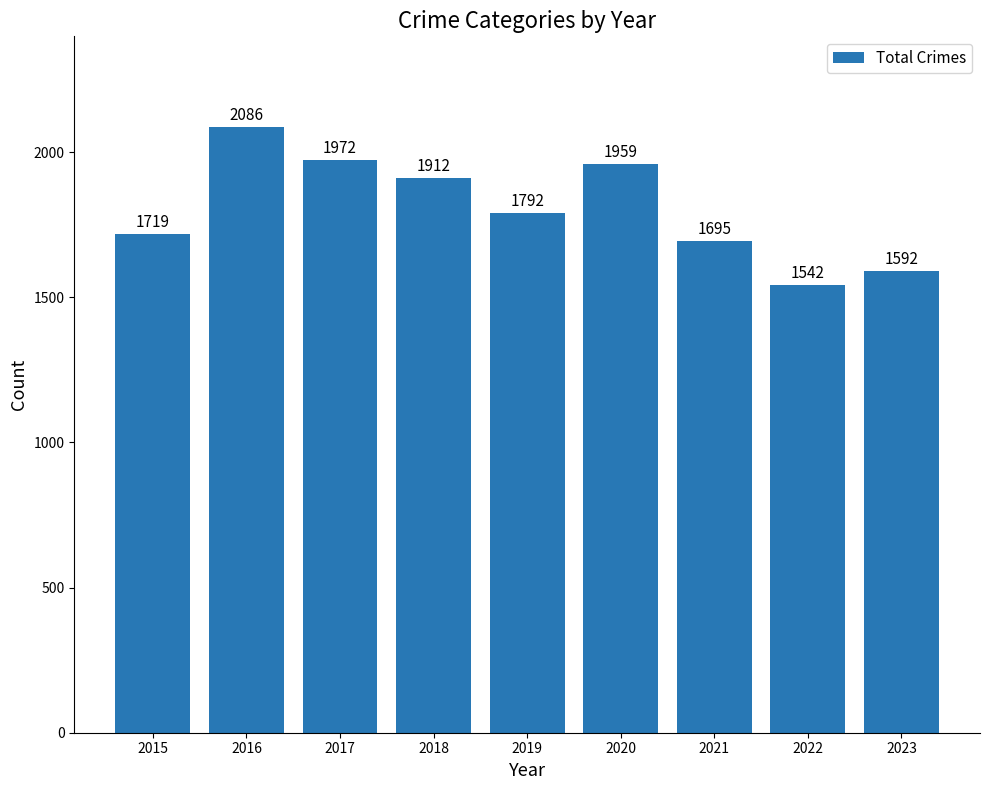

What is the smallest value displayed?

1542